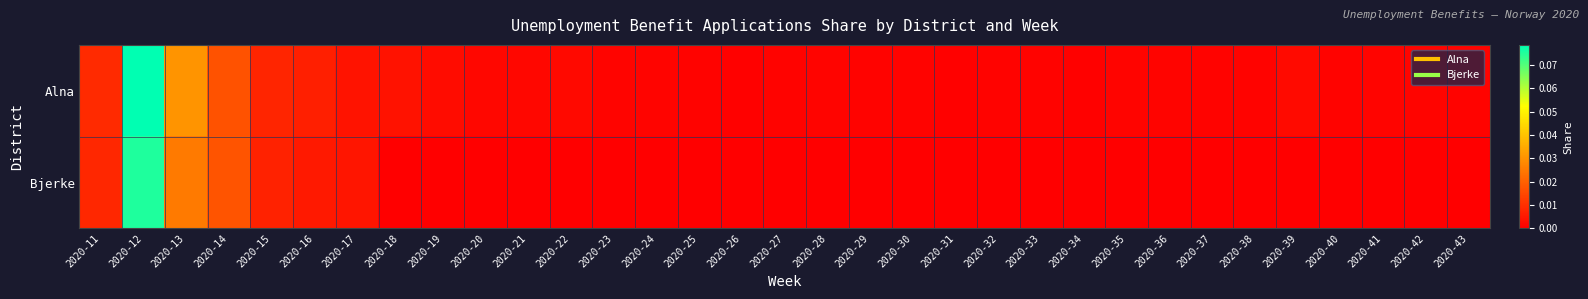

Reading right to left, list all the values displayed in this chart.

Alna: 2020-43=0.0	2020-42=0.0	2020-41=0.0	2020-40=0.0	2020-39=0.0	2020-38=0.0	2020-37=0.0	2020-36=0.0	2020-35=0.0	2020-34=0.0	2020-33=0.0	2020-32=0.0	2020-31=0.0	2020-30=0.0	2020-29=0.0	2020-28=0.0	2020-27=0.0	2020-26=0.0	2020-25=0.0	2020-24=0.0	2020-23=0.0	2020-22=0.0	2020-21=0.0	2020-20=0.0	2020-19=0.0	2020-18=0.0	2020-17=0.0	2020-16=0.0	2020-15=0.0	2020-14=0.0	2020-13=0.0	2020-12=0.1	2020-11=0.0
Bjerke: 2020-43=0.0	2020-42=0.0	2020-41=0.0	2020-40=0.0	2020-39=0.0	2020-38=0.0	2020-37=0.0	2020-36=0.0	2020-35=0.0	2020-34=0.0	2020-33=0.0	2020-32=0.0	2020-31=0.0	2020-30=0.0	2020-29=0.0	2020-28=0.0	2020-27=0.0	2020-26=0.0	2020-25=0.0	2020-24=0.0	2020-23=0.0	2020-22=0.0	2020-21=0.0	2020-20=0.0	2020-19=0.0	2020-18=0.0	2020-17=0.0	2020-16=0.0	2020-15=0.0	2020-14=0.0	2020-13=0.0	2020-12=0.1	2020-11=0.0